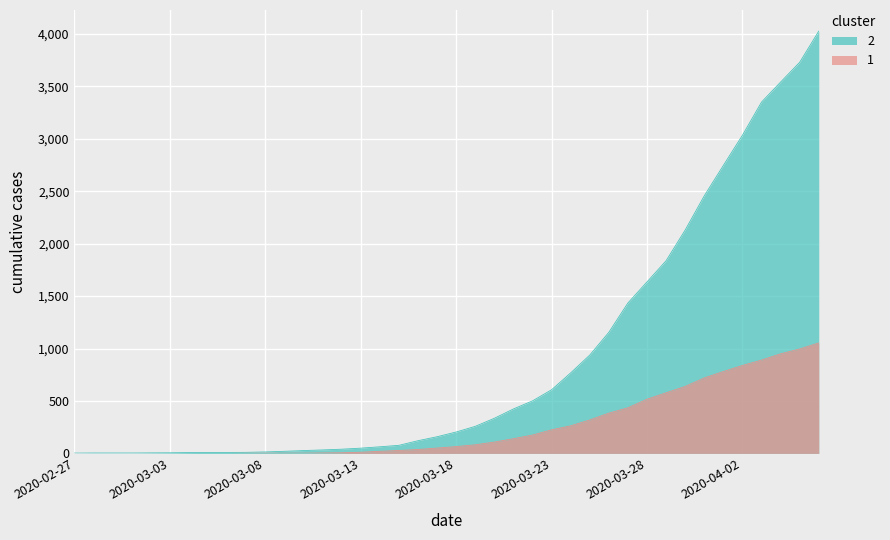

True or false: 1 has more than 2 points higher than both neighbors.

False